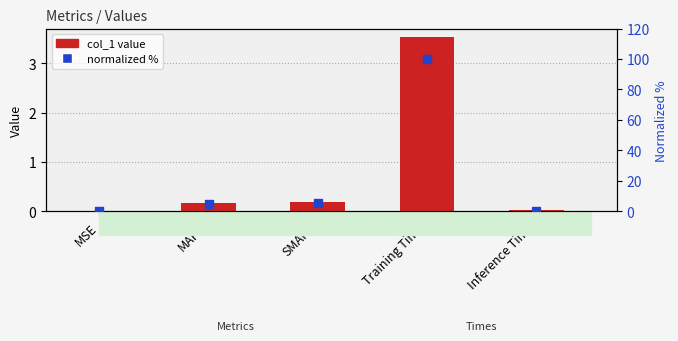

At how many categories does at least one series exceed 42?

1